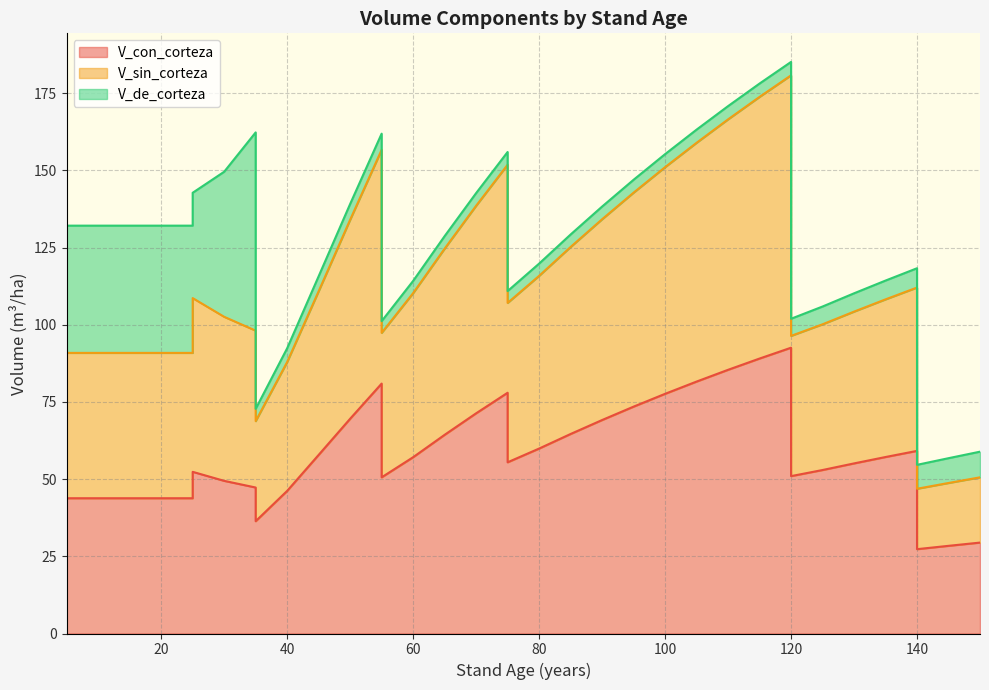

Which series changed the most between 5 and 120?

V_con_corteza